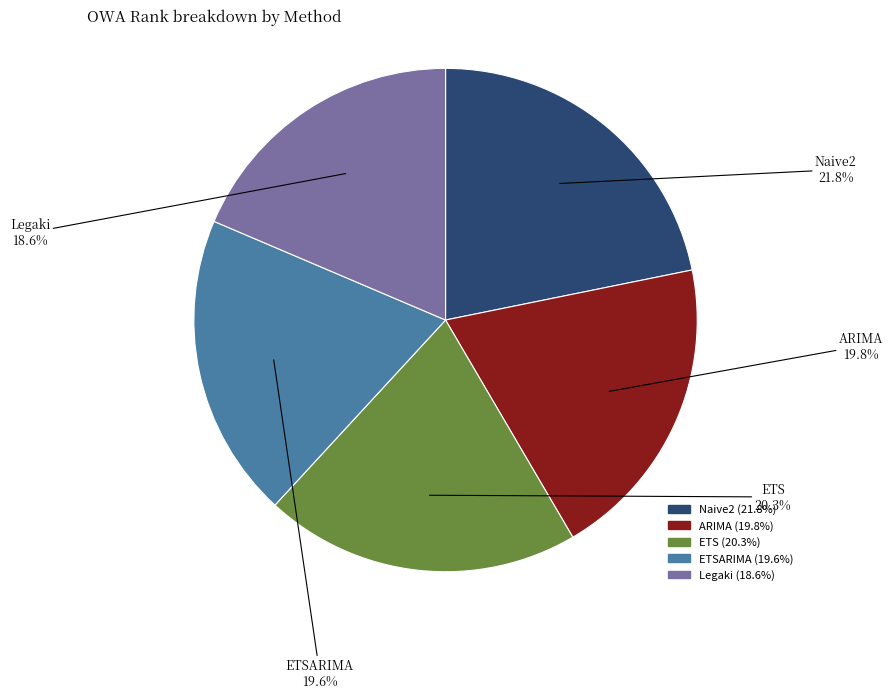

Does Naive2 (21.8%) account for over 50% of the chart?

No